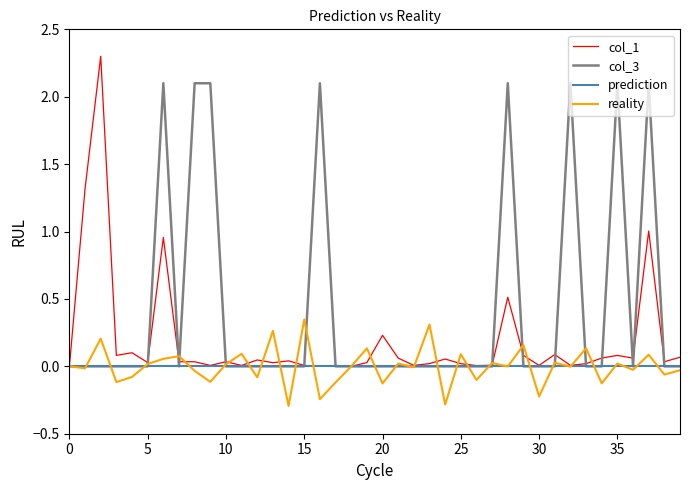

Rank the series by their maximum value, from highest to lowest.

col_1, col_3, reality, prediction